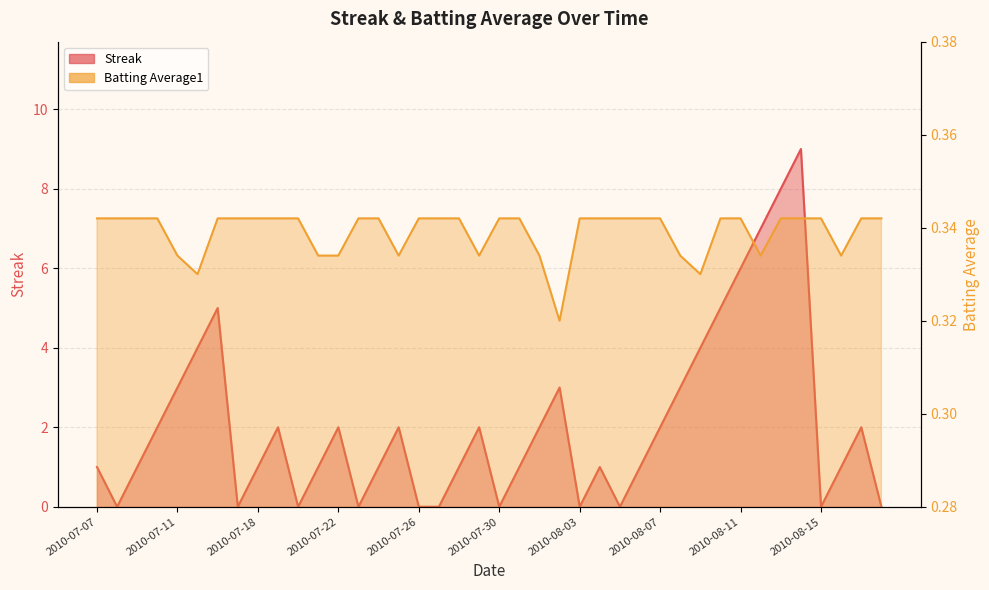

What is the label of the 20th point from the left?

2010-07-29